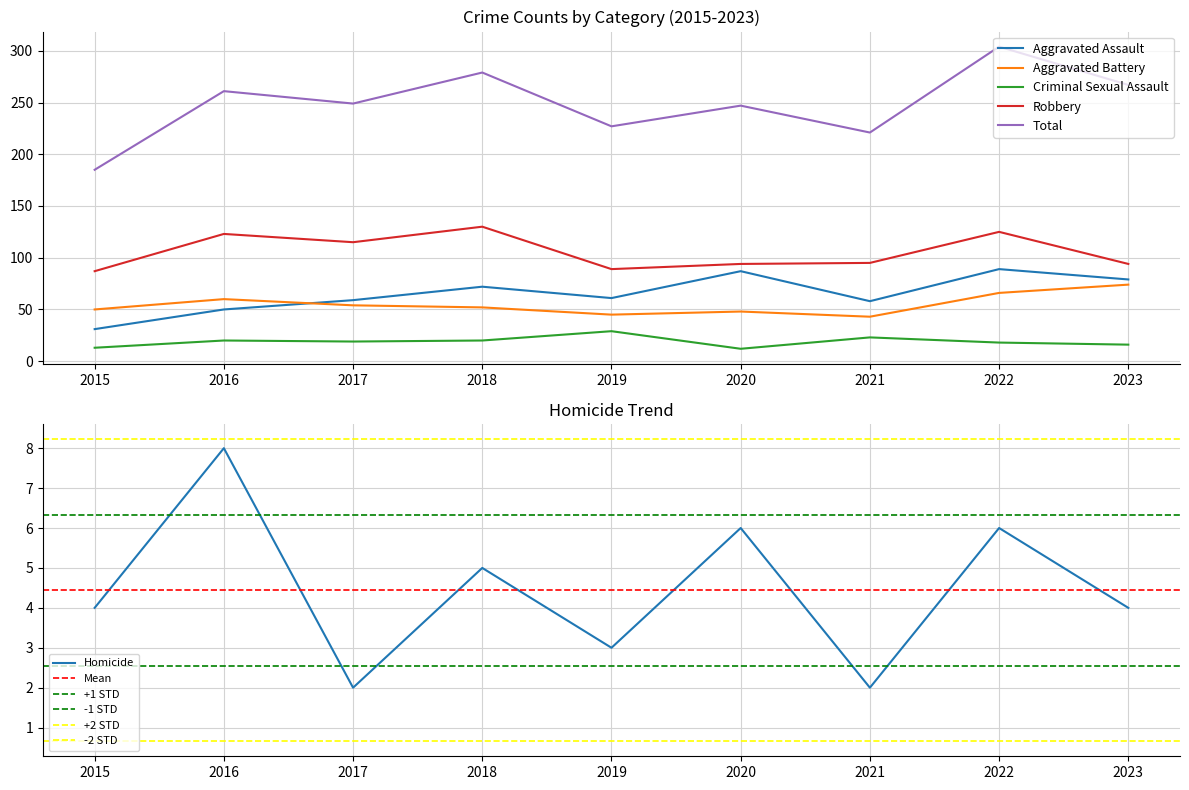

What is the value of the Criminal Sexual Assault point at the 1st from the left?

13